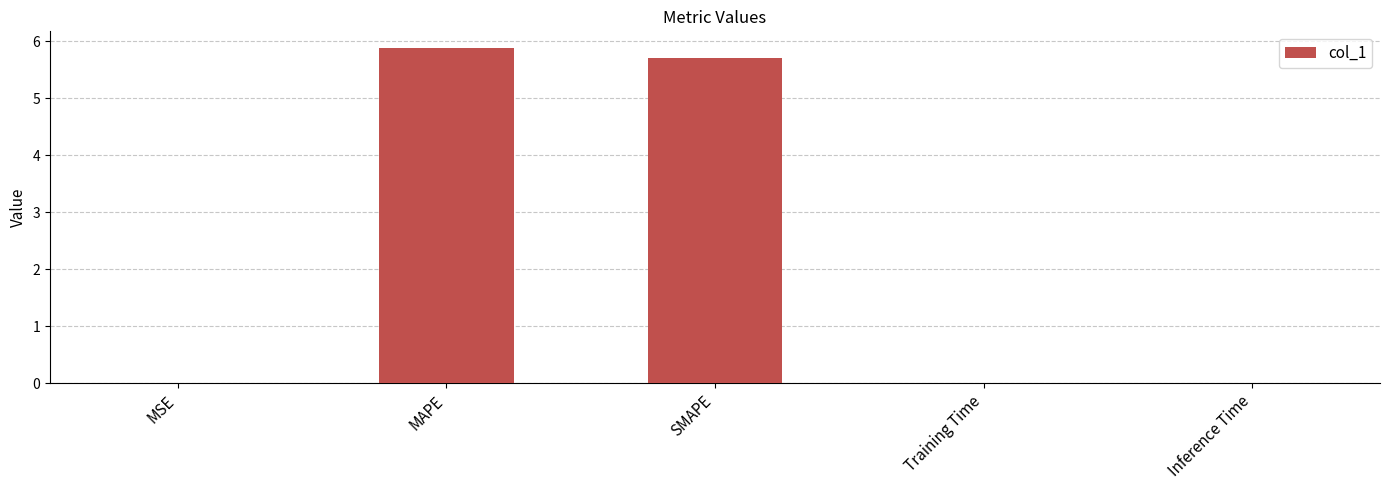

What value does the data have at MAPE?

5.9